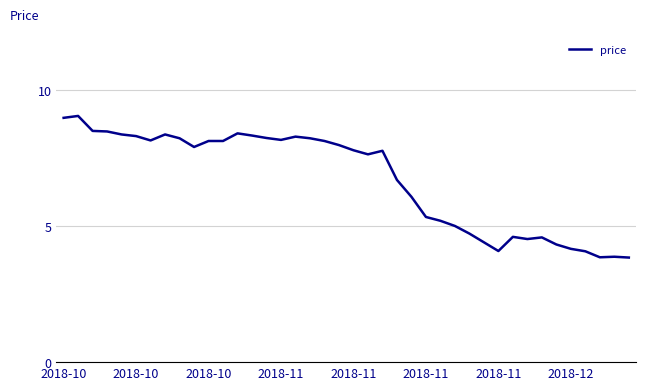

What is the smallest value displayed?

3.8